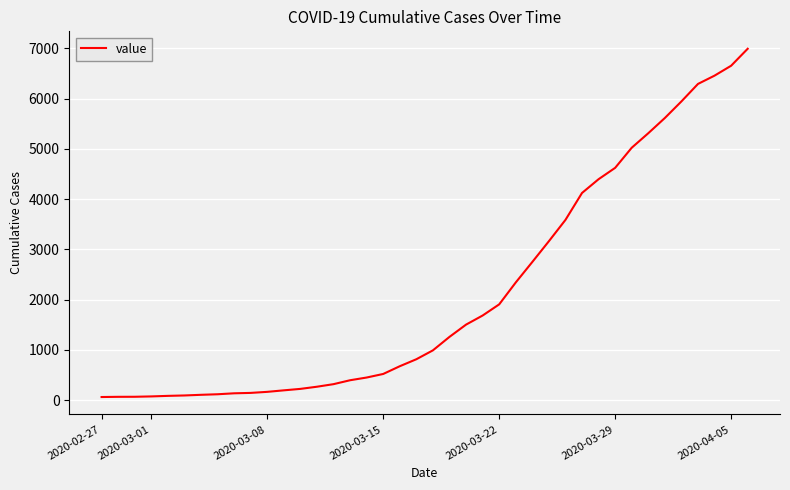

What is the difference between the maximum and minimum values?

6931